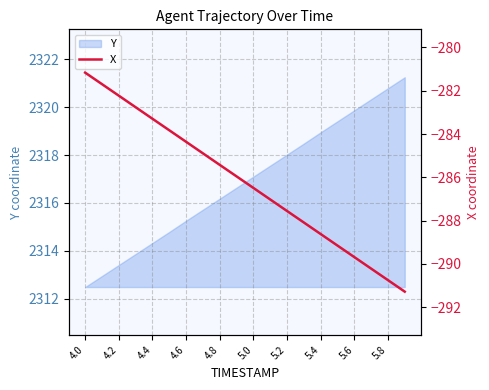

What is the label of the 20th point from the right?

4.0